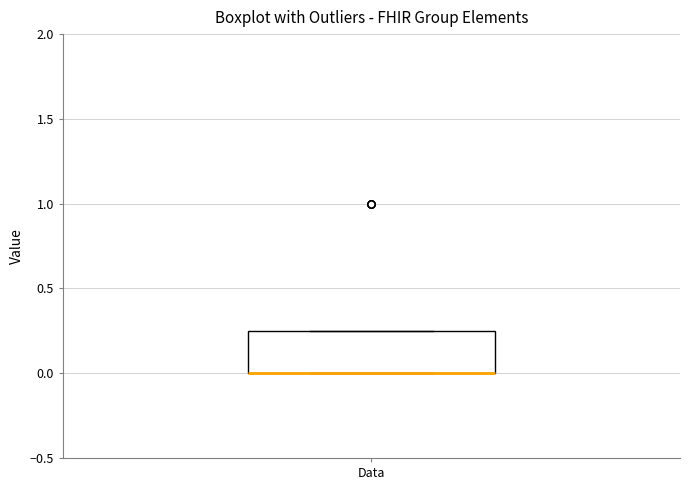

Where is the lower edge of the box for Data on the y-axis? The values are not printed on the chart, so give them approximately, as read against the axis.

0.00